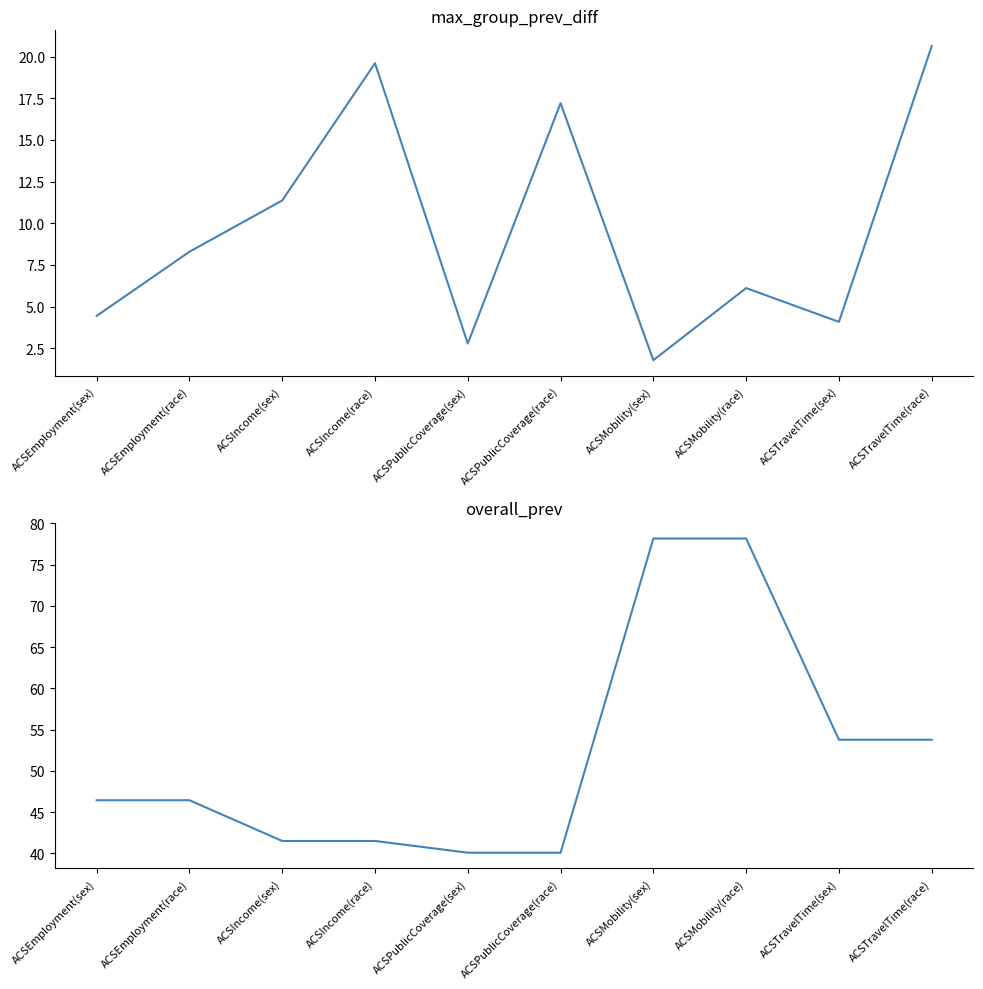

Reading right to left, what are all the values shown in this chart?

max_group_prev_diff: 20.6	4.1	6.1	1.8	17.2	2.8	19.6	11.4	8.3	4.4
overall_prev: 53.8	53.8	78.2	78.2	40.1	40.1	41.5	41.5	46.5	46.5